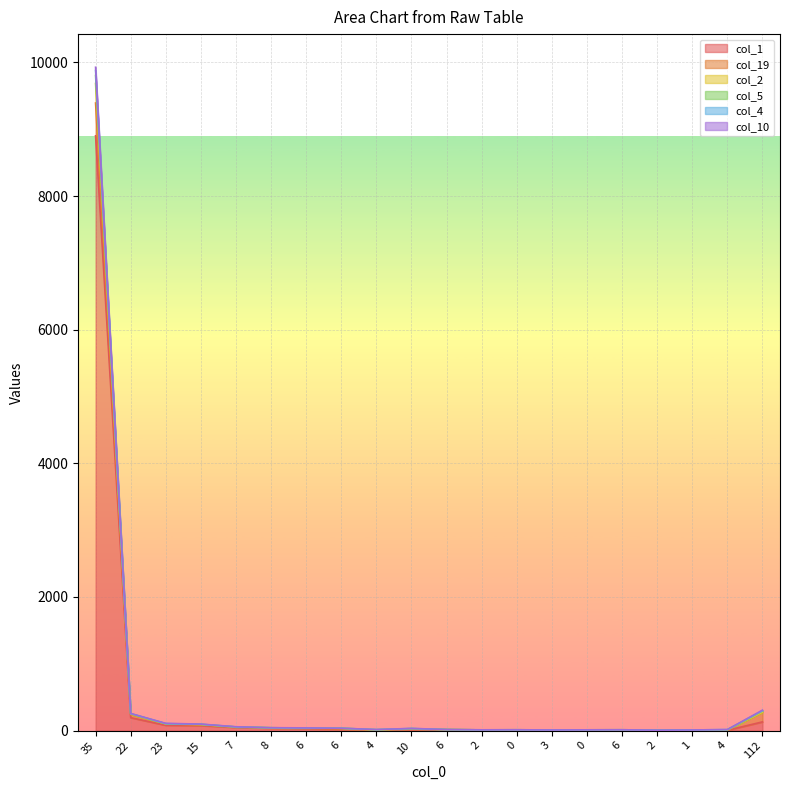

What is the difference between the maximum and minimum values in the col_10 series?

9798